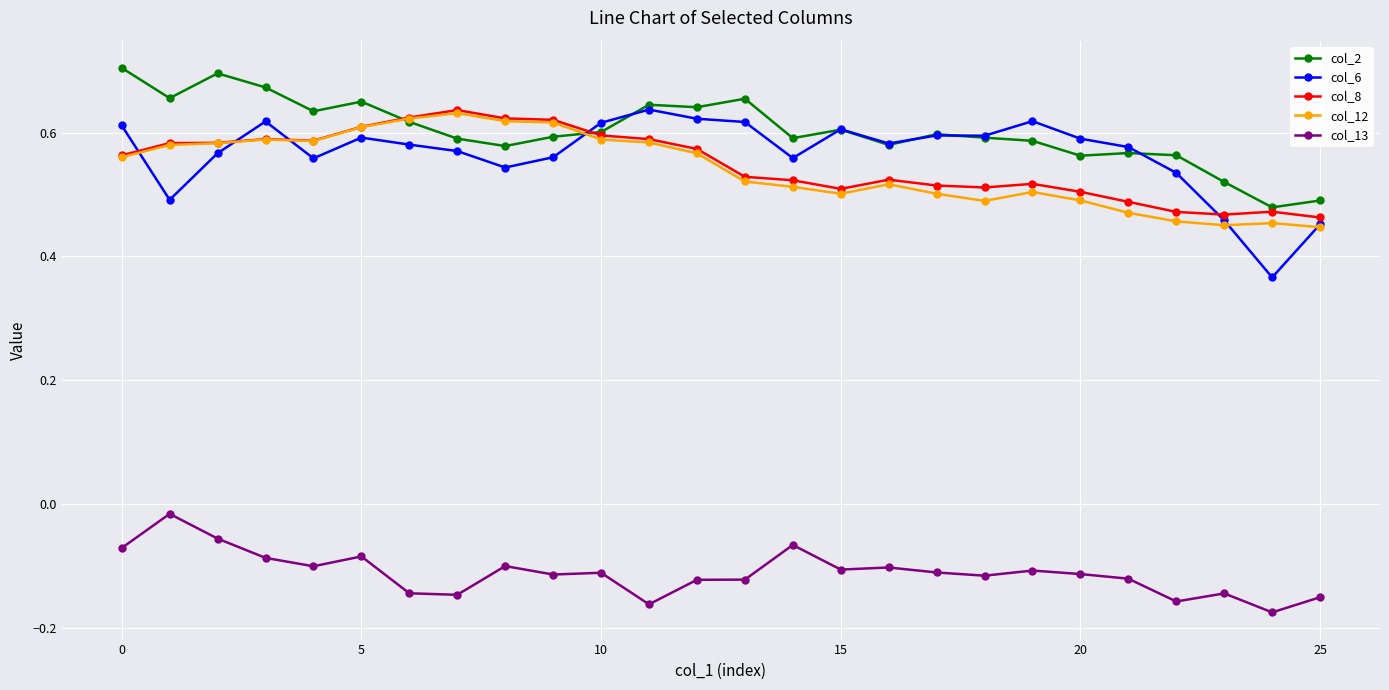

Count the col_6 values in the range 0 to 1.

26